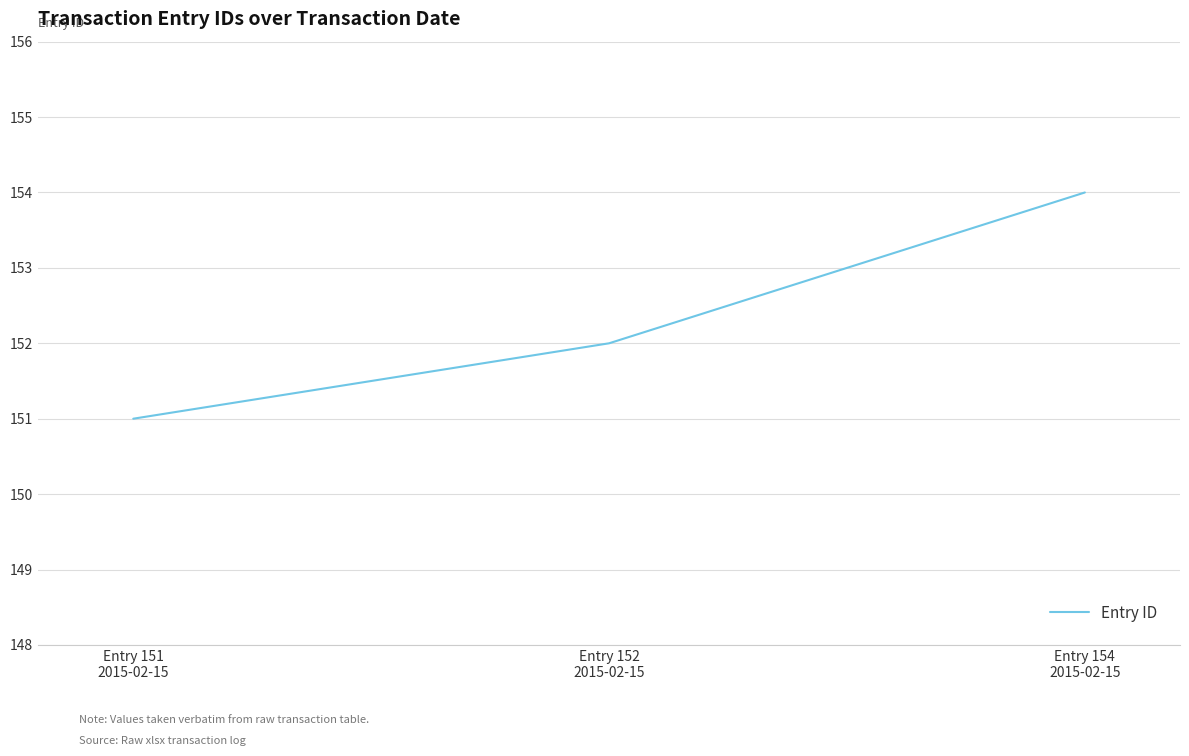

What is the maximum value shown in the chart?

154